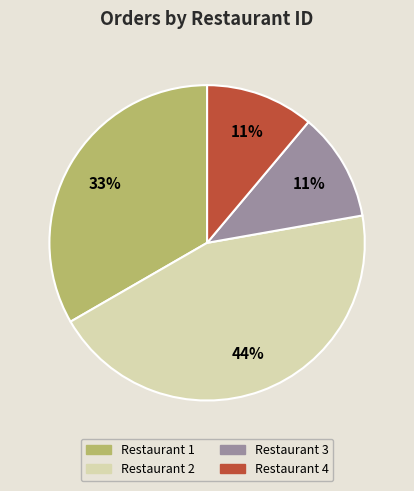

True or false: Restaurant 3 accounts for 11% of the total.

True